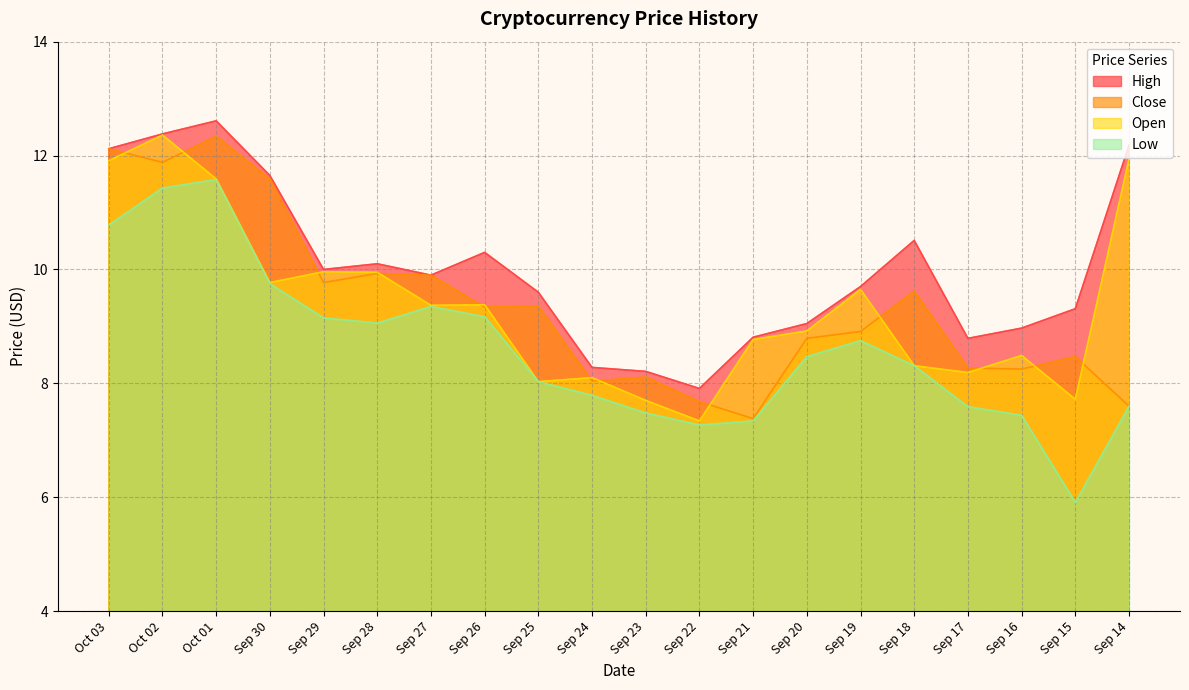

What are all the series names shown in the legend?

High, Close, Open, Low